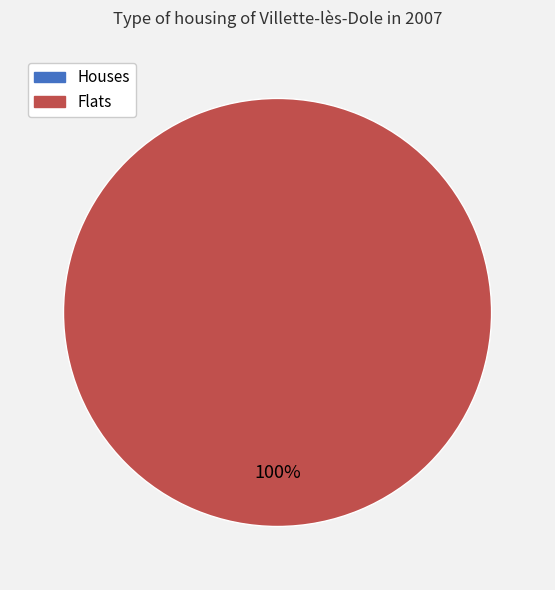

What is the total percentage of 1475772334 and 1481065634?

100.0%